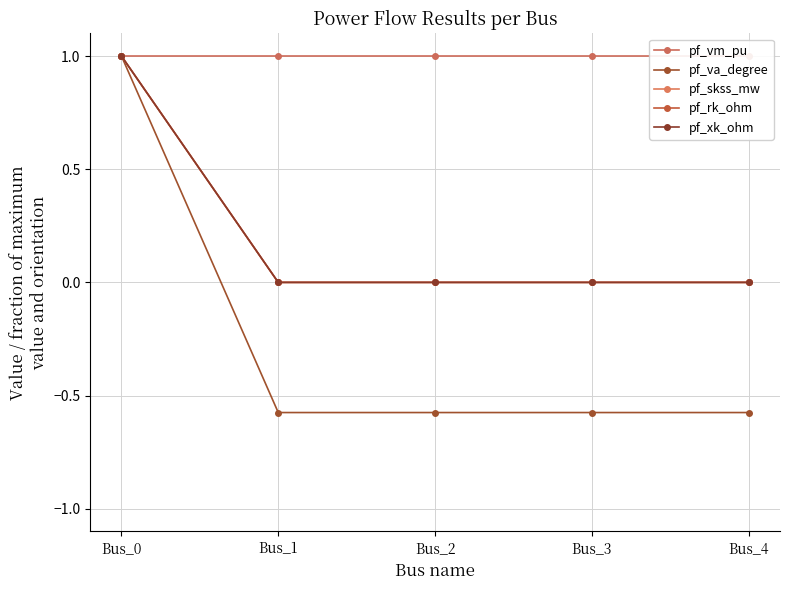

True or false: pf_skss_mw and pf_va_degree intersect in this chart.

False